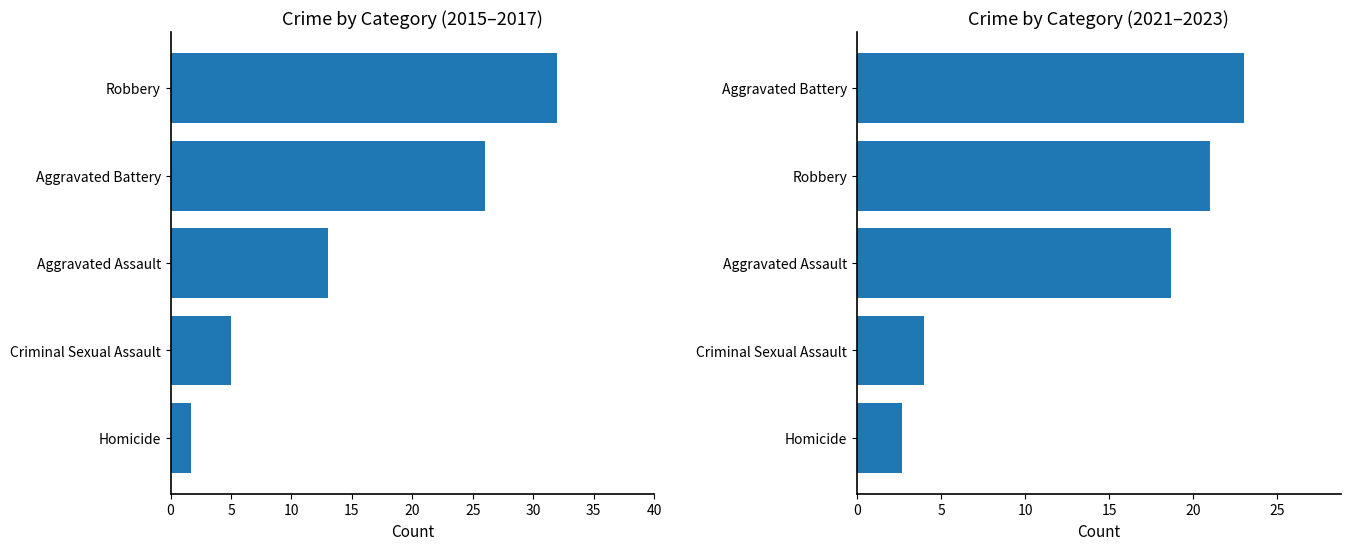

What is the sum of all 2021-2023 avg values?

69.3